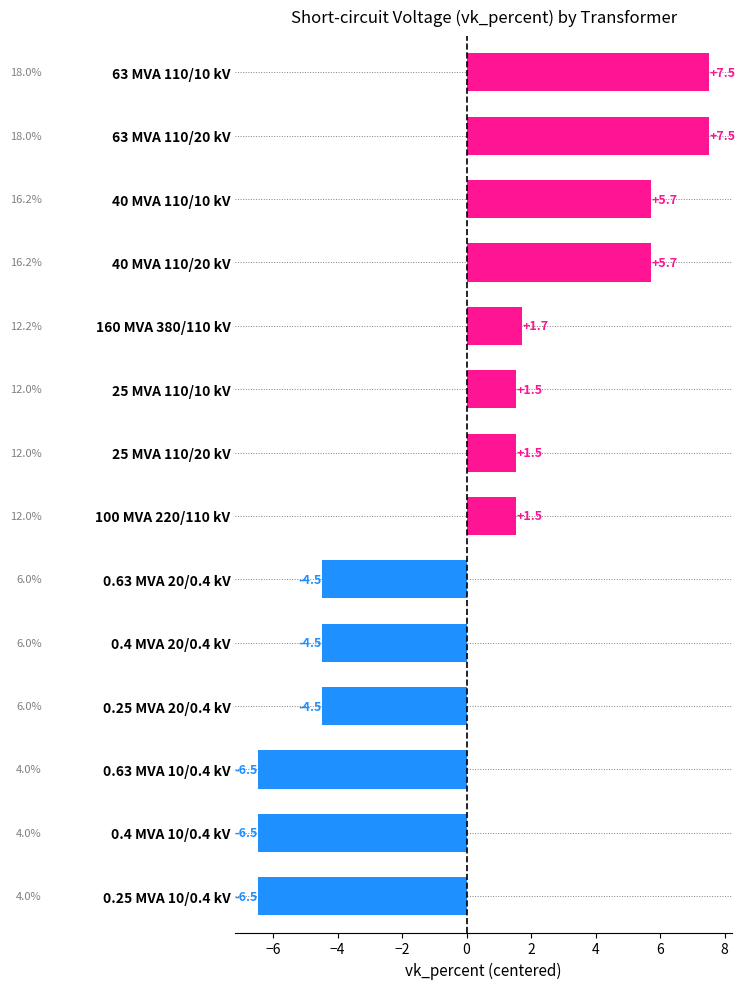

Read the value at 0.25 MVA 10/0.4 kV.

-6.5